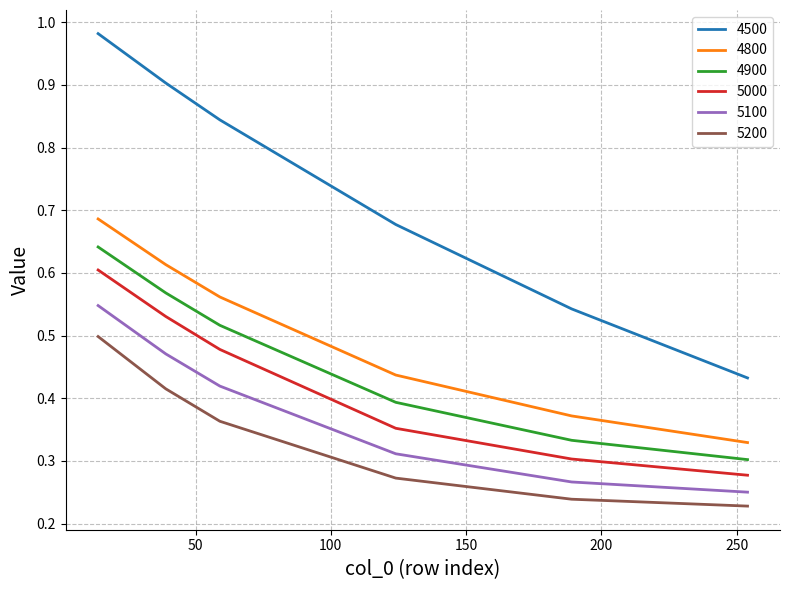

Rank the series by their maximum value, from lowest to highest.

5200, 5100, 5000, 4900, 4800, 4500